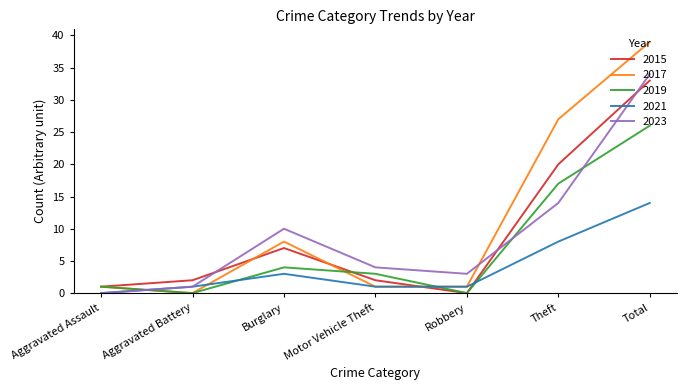

Which series has the largest range (max minus min)?

2017